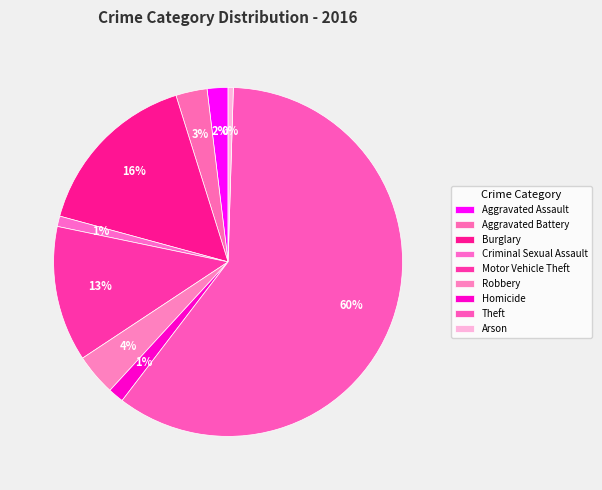

How many slices are in this pie chart?

9